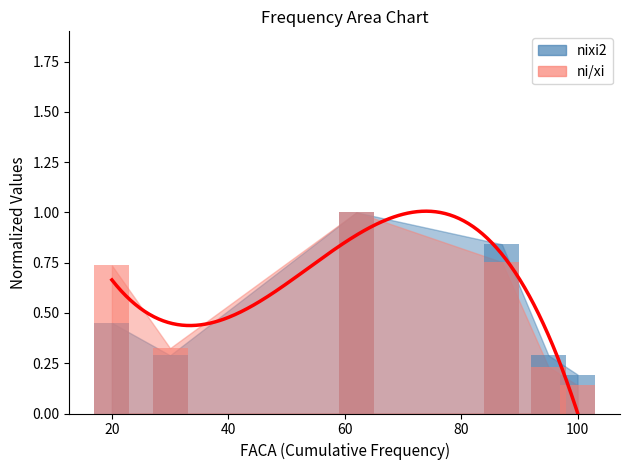

Which label corresponds to the smallest value in the chart?

100